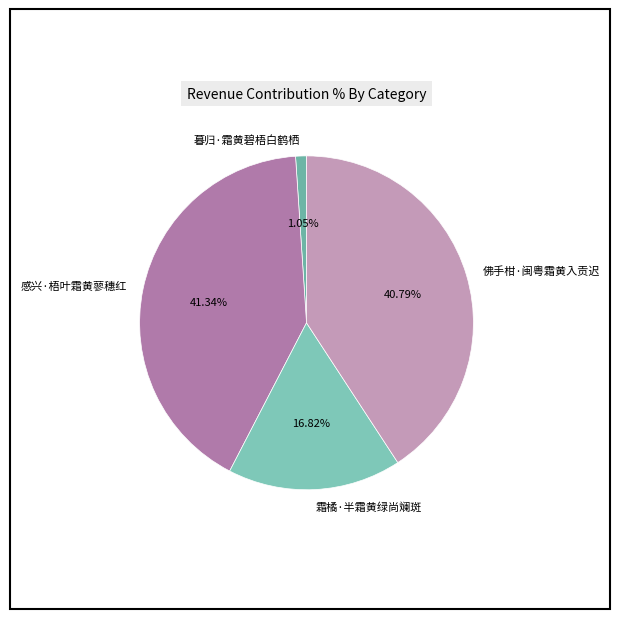

To the nearest percent, what is the difference between the 感兴·梧叶霜黄蓼穗红 and 暮归·霜黄碧梧白鹤栖 slice percentages?

40%